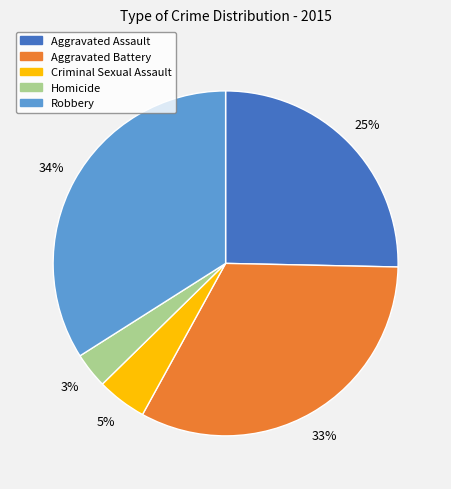

Is the sum of Aggravated Battery and Robbery greater than half?

Yes